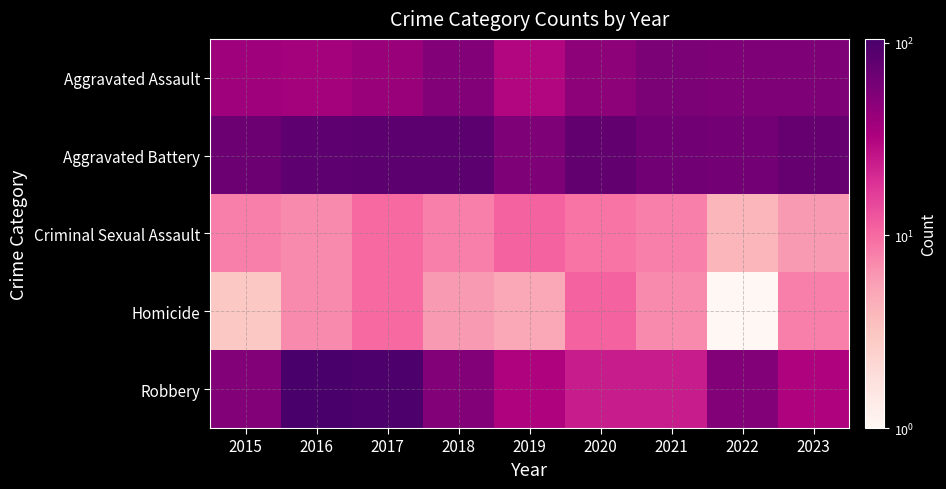

What is the total value across all series at 2017?

242